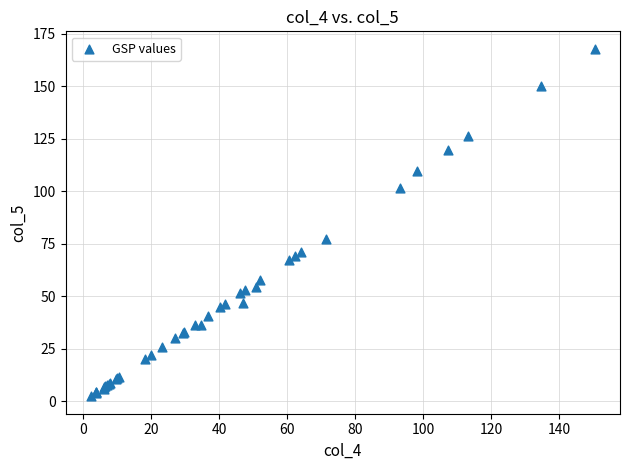

What Y value in the scatter plot is closest to 85?

77.2